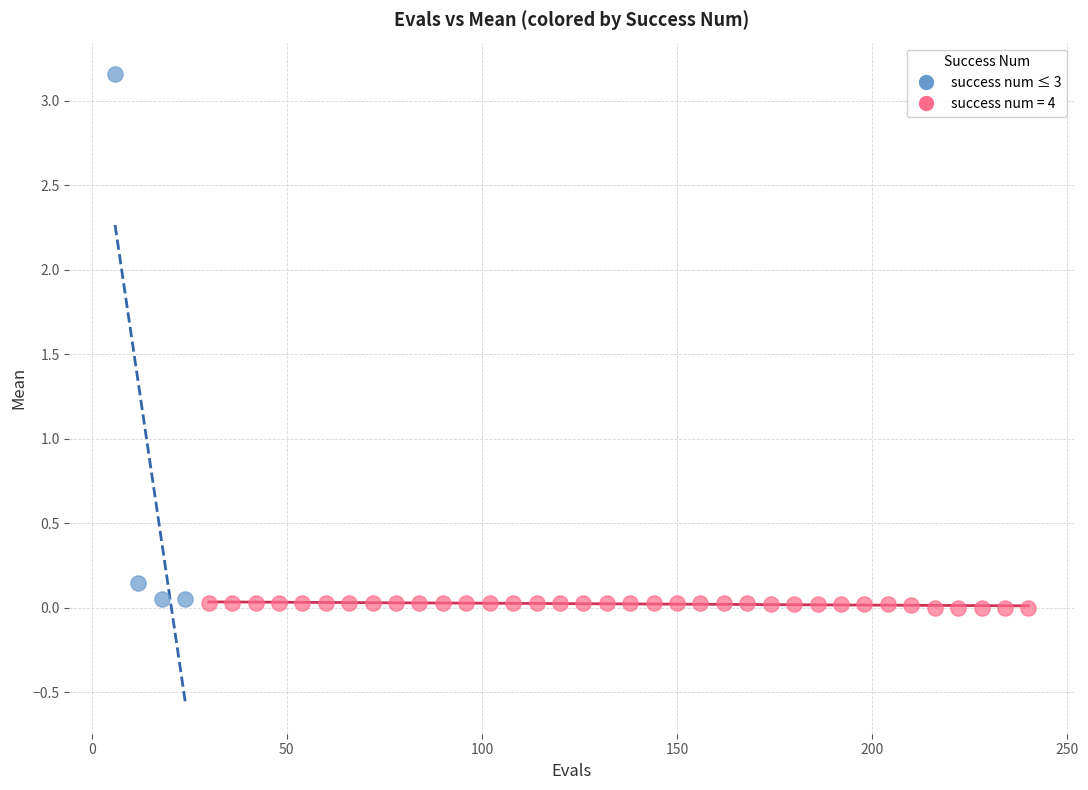

Which series contains the highest Y value?

success num ≤ 3